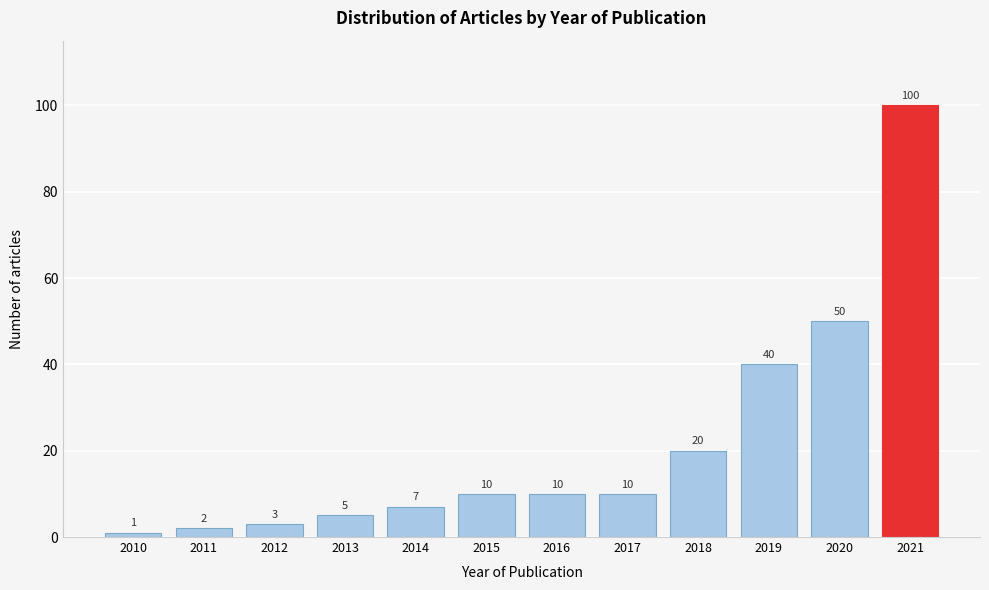

Reading left to right, what are all the values shown in this chart?

2010=1	2011=2	2012=3	2013=5	2014=7	2015=10	2016=10	2017=10	2018=20	2019=40	2020=50	2021=100